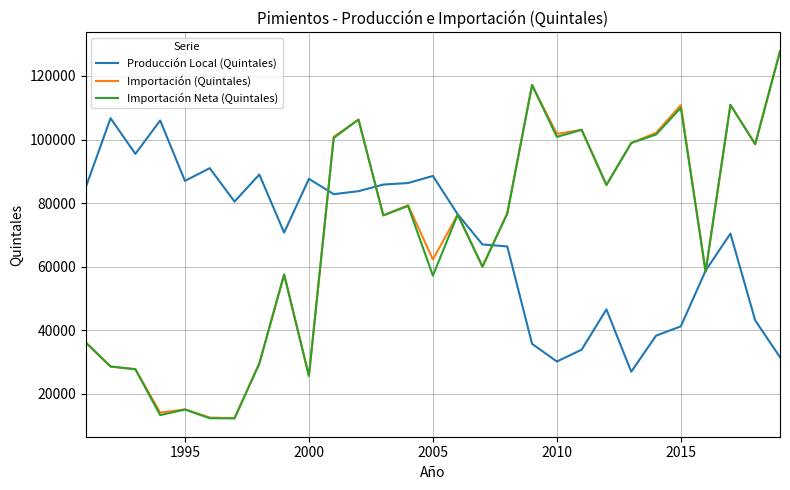

What is the maximum value for Producción Local (Quintales)?

106700